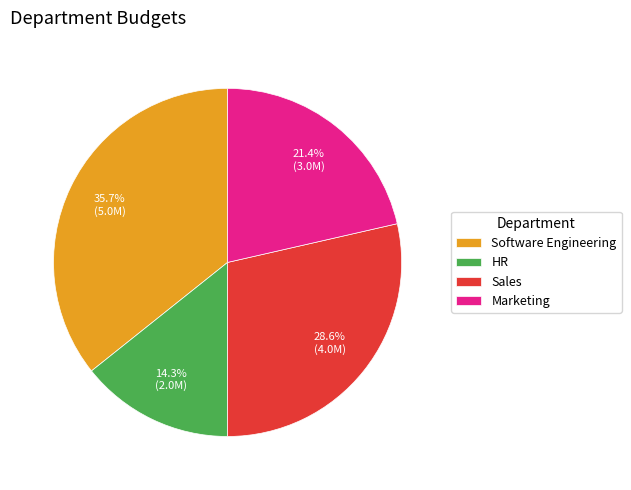

Combined, what portion of the pie is Marketing and HR?

35.7%